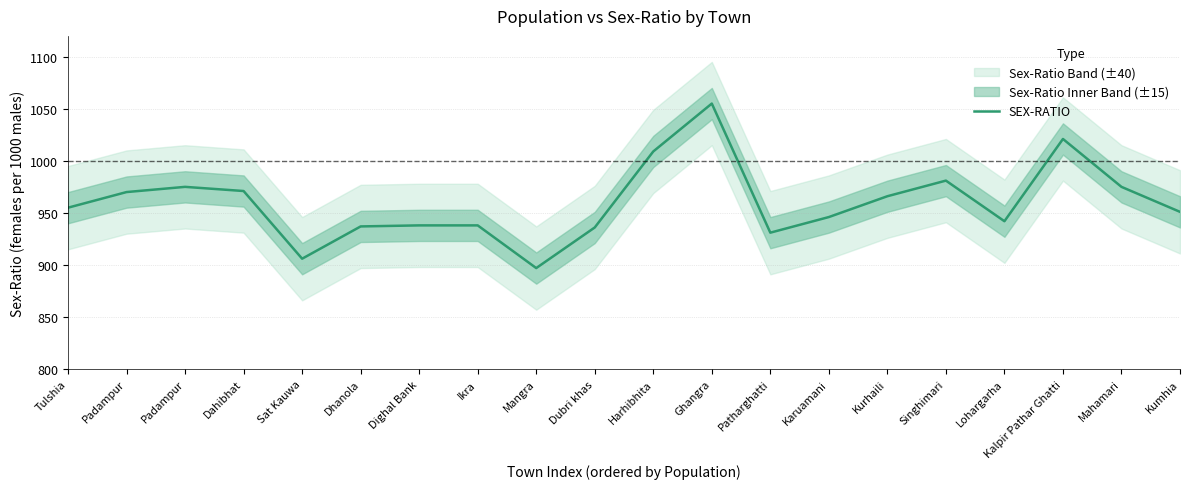

The value at Dubri khas is 936. True or false?

True